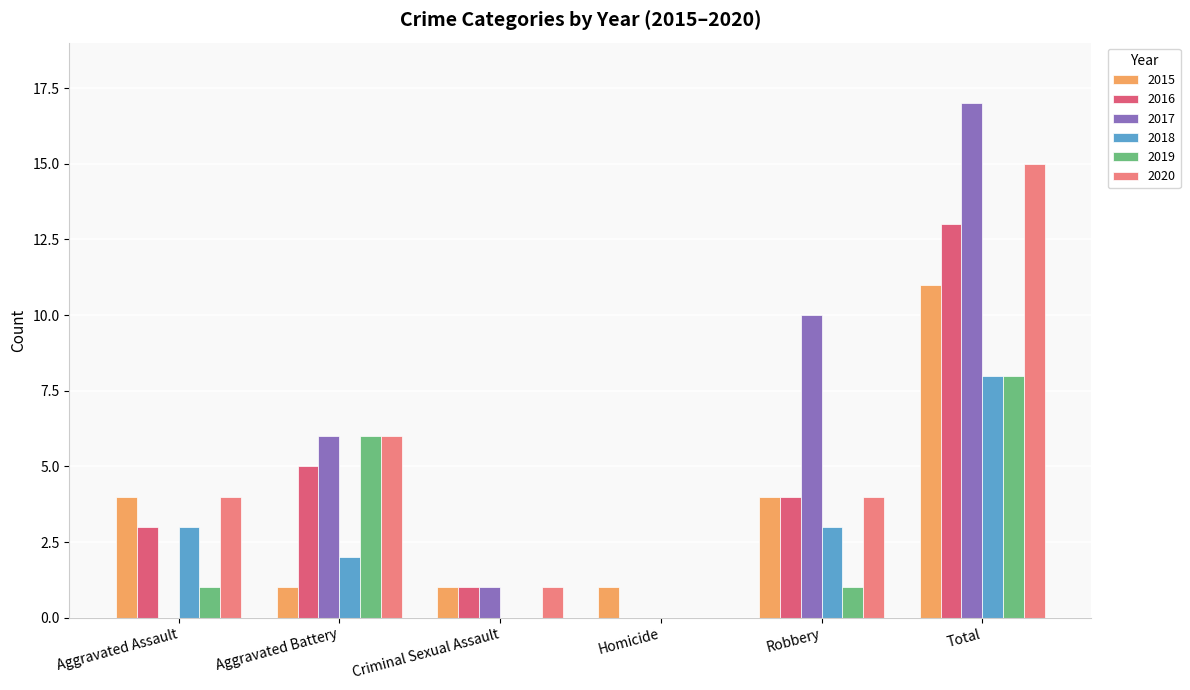

Does the chart contain stacked bars?

No